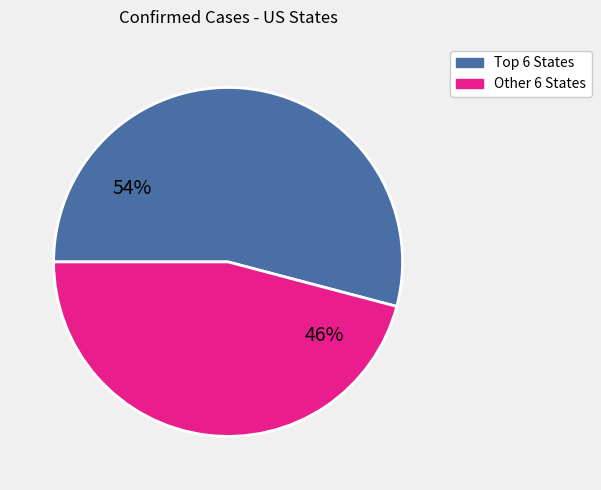

To the nearest percent, what is the average slice percentage?

50%